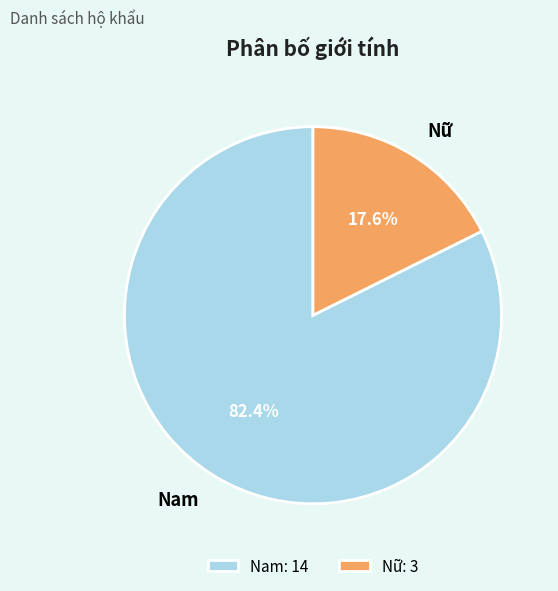

To the nearest percent, what is the difference between the Nam and Nữ slice percentages?

65%